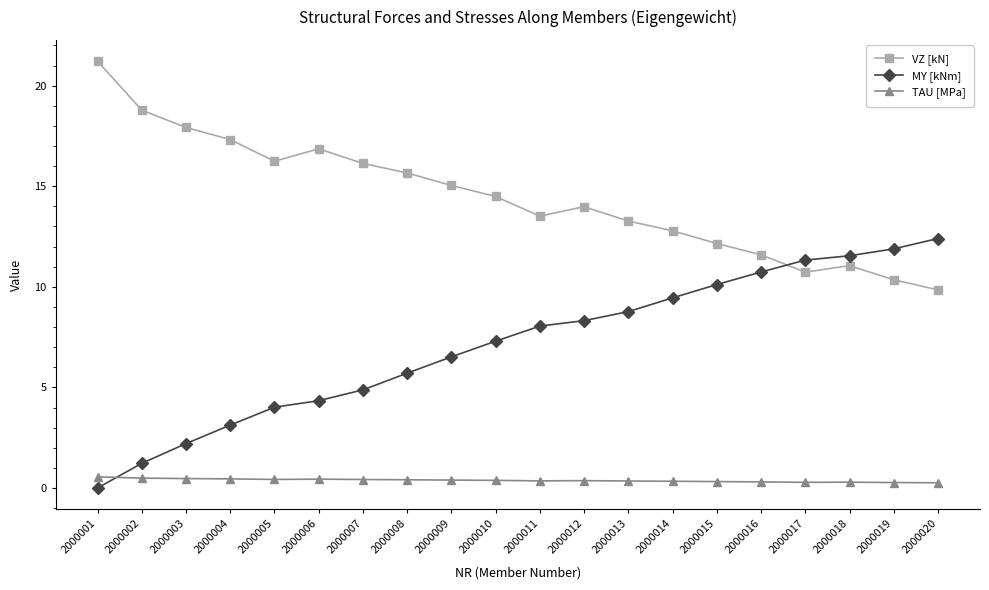

At which label does VZ [kN] first exceed 14?

2000001